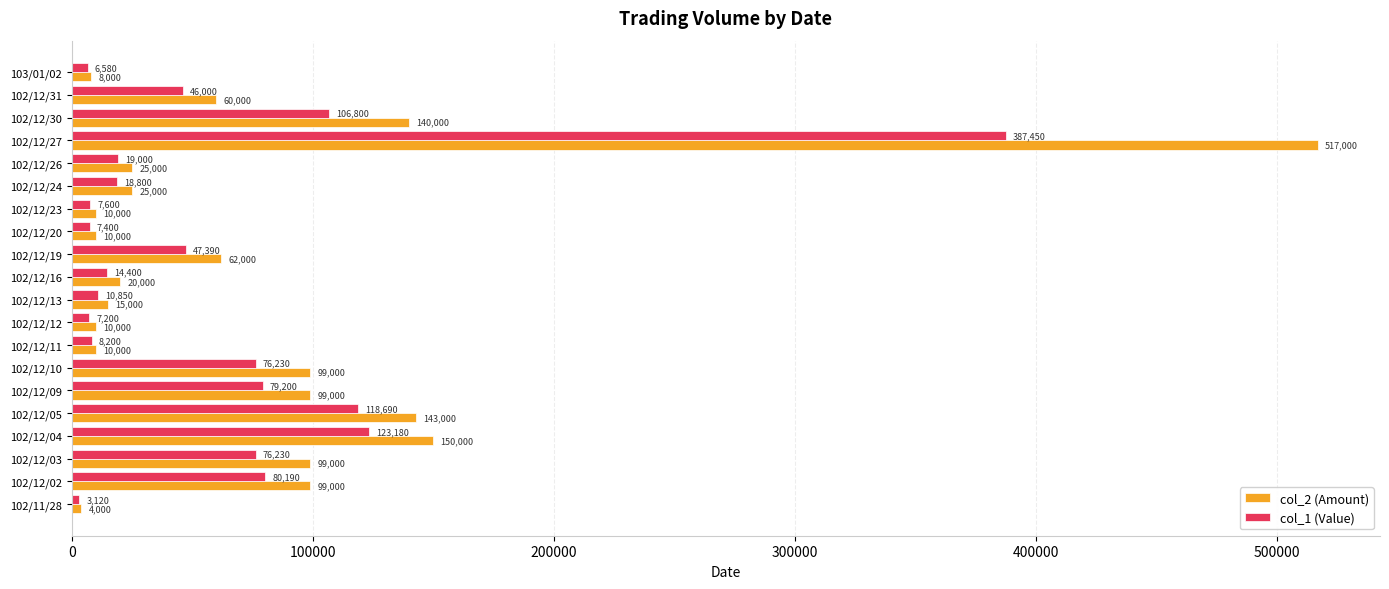

What is the difference between the highest and lowest values at 102/12/09?

19800